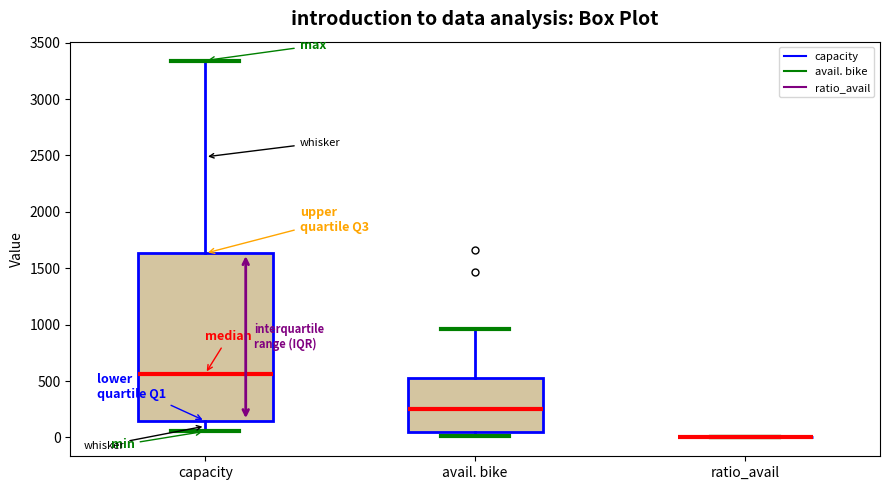

Reading left to right, transcribe this box plot: for each box, give where its median line is, the range the box spans, and where its two whiskers end, as read against the y-axis. The values are not printed on the chart, so give them approximately, as read against the axis.

capacity: median 550, box 150 to 1650, whiskers 50 to 3350
avail. bike: median 250, box 50 to 550, whiskers 0 to 950
ratio_avail: box collapsed to a line at 0, whiskers 0 to 0